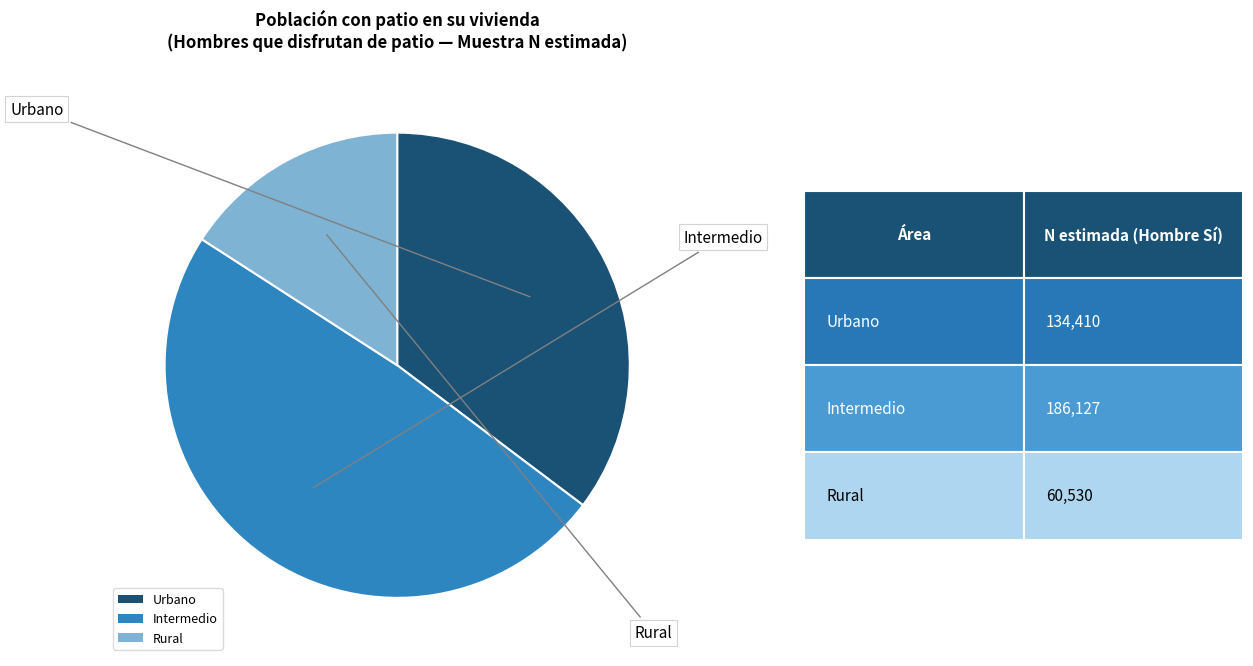

Does Urbano represent more than half of the total?

No